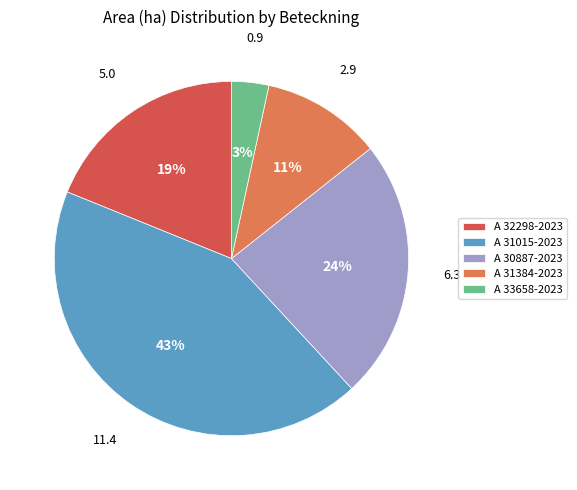

To the nearest percent, what portion does A 31015-2023 represent?

43%